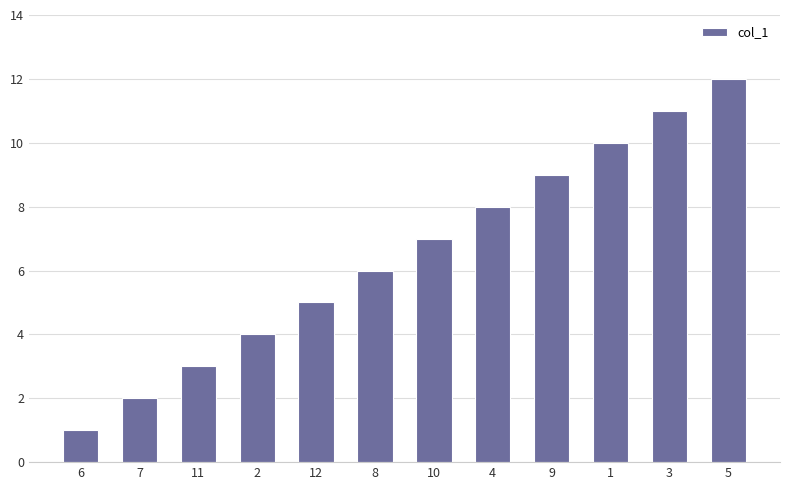

What is the sum of all values?

78